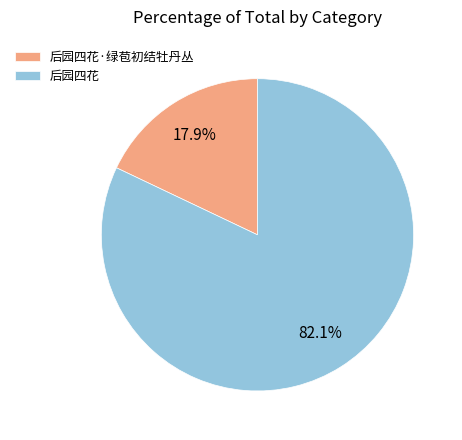

Does any single category account for the majority?

Yes